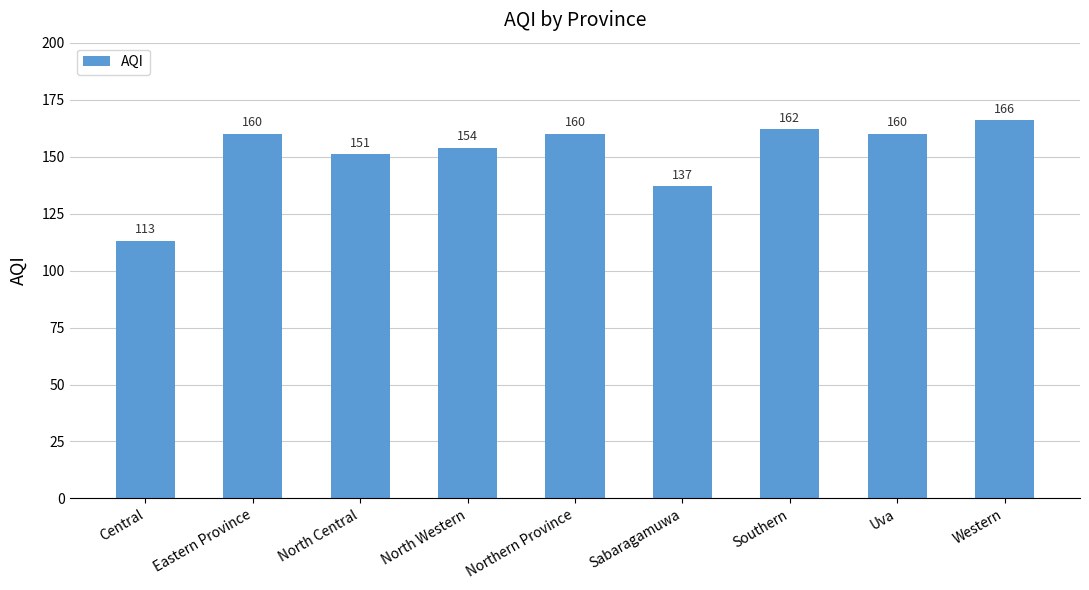

Which category has the highest value across all series?

Western